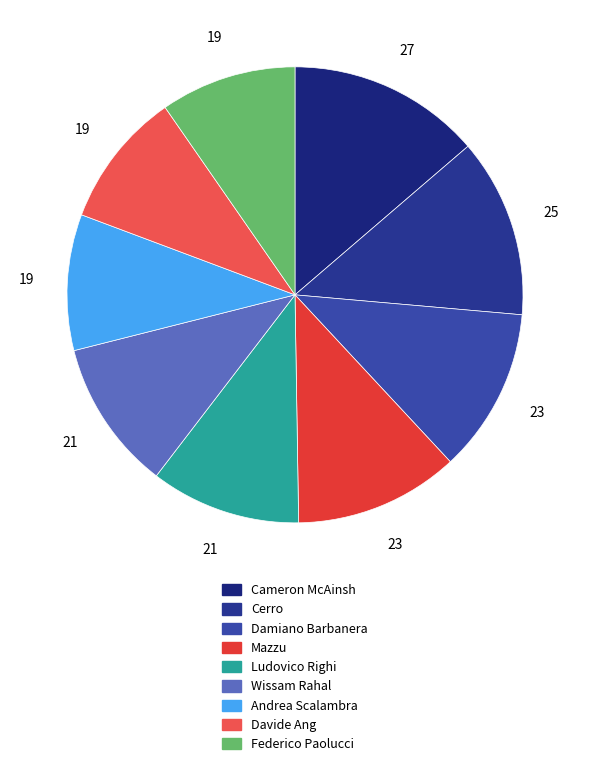

Count the number of slices in the pie.

9